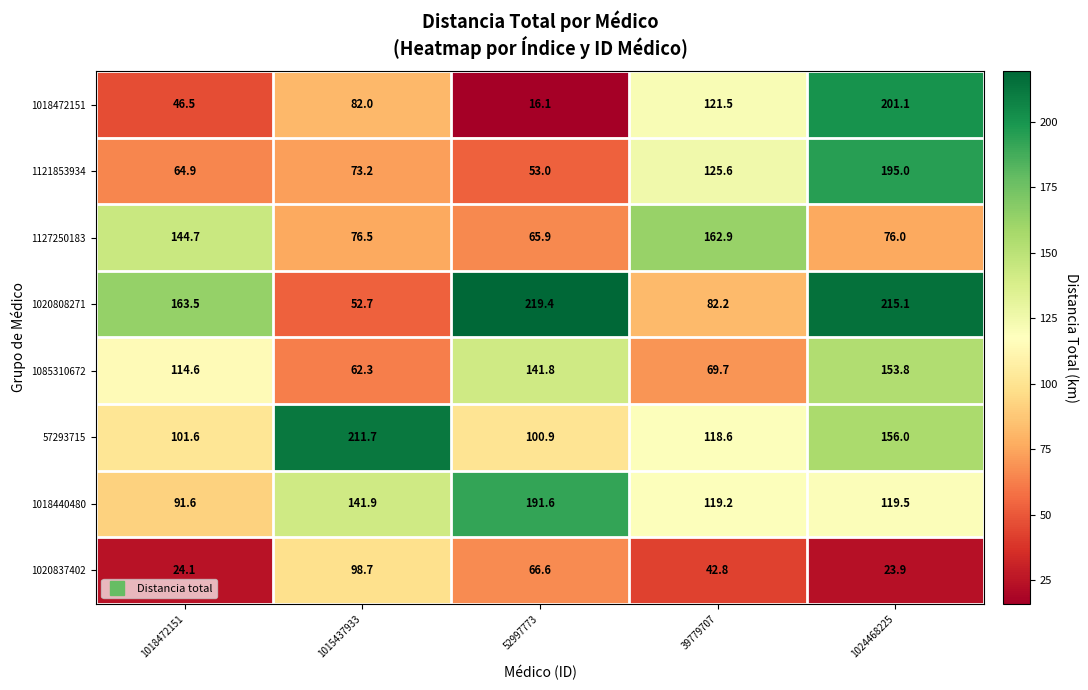

What value does the 1121853934 series have at 1015437933?

73.2